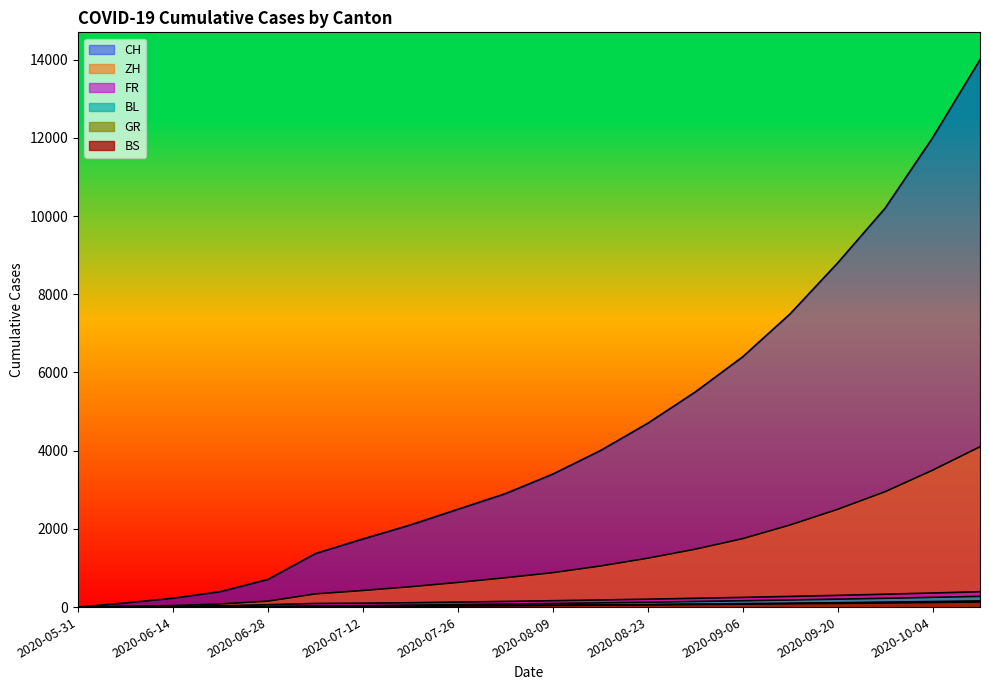

Reading left to right, what are all the values shown in this chart?

CH: 0	106	227	395	707	1368	1741	2100	2500	2900	3400	4000	4700	5500	6400	7500	8800	10200	12000	14000
ZH: 0	23	38	80	152	337	424	520	630	750	880	1050	1250	1480	1750	2100	2500	2950	3500	4100
BS: 0	4	5	7	7	12	21	28	35	42	50	58	67	77	88	100	113	127	142	158
GR: 0	1	2	2	7	12	18	24	30	36	43	50	58	66	75	85	95	106	118	131
FR: 0	9	22	32	61	92	100	112	128	145	163	182	203	225	248	273	300	329	360	393
BL: 0	3	4	7	16	27	38	50	63	77	92	108	125	143	162	182	203	225	249	274